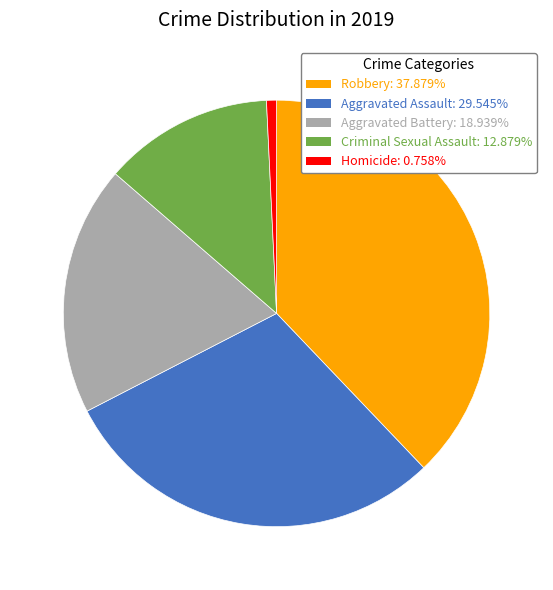

Is there a majority slice in this chart?

No